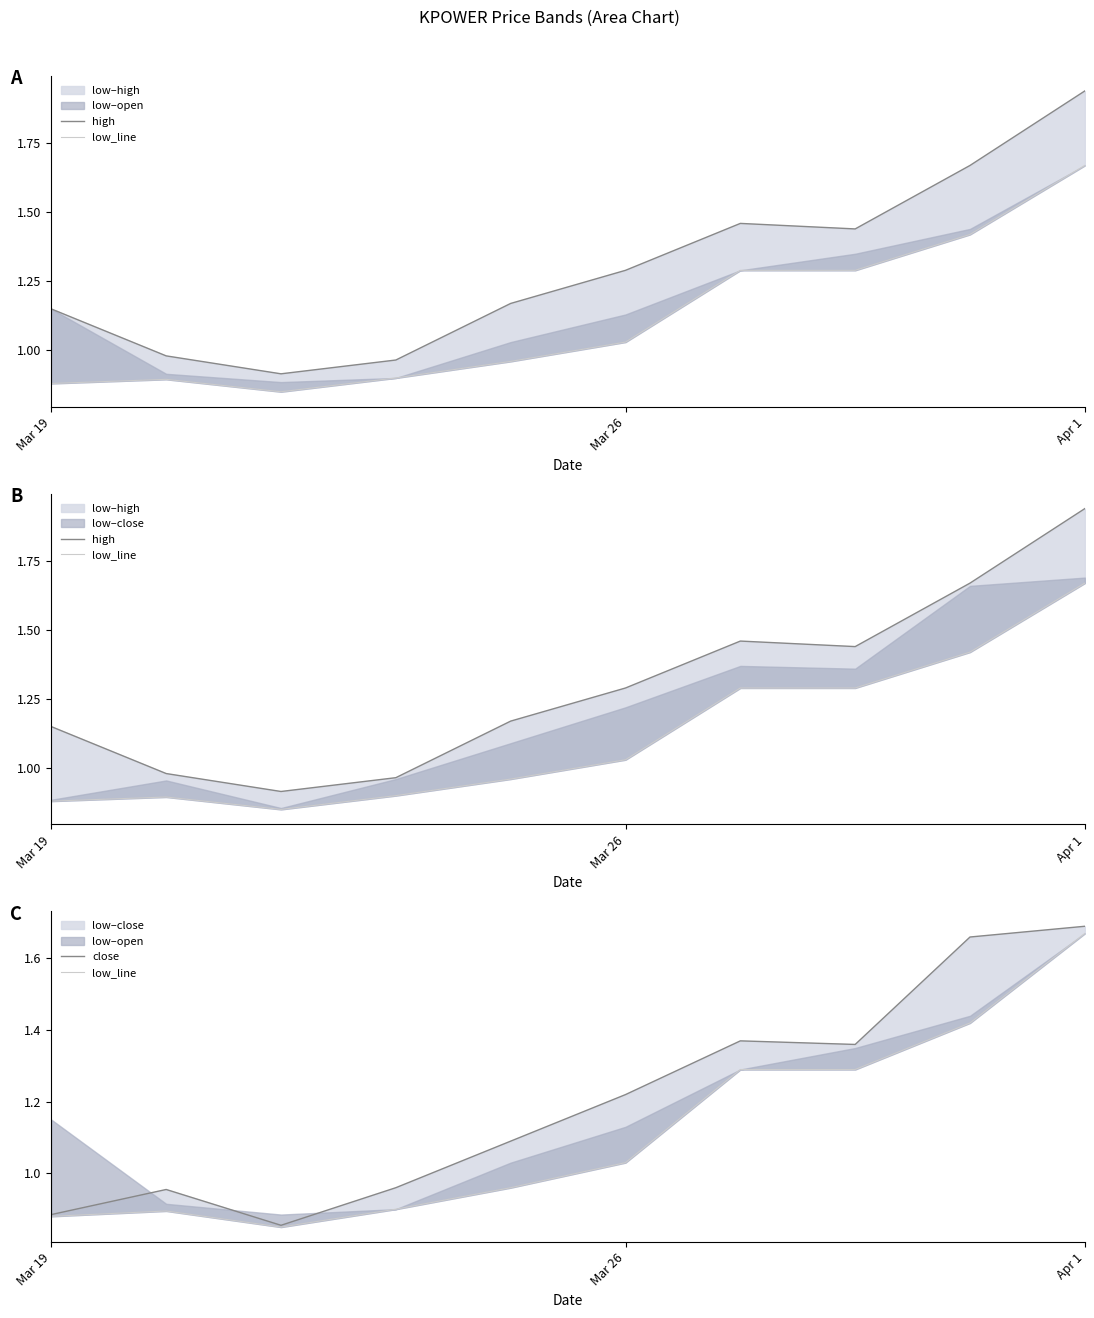

True or false: high has a value of 1.9 at Apr 1.

True